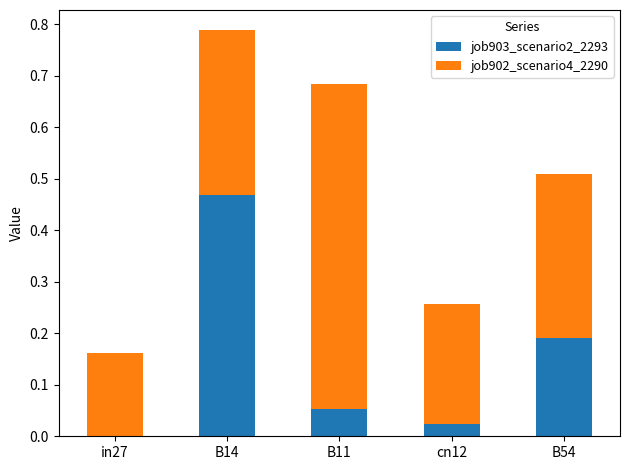

The value of job903_scenario2_2293 at B14 is 0.7. True or false?

False